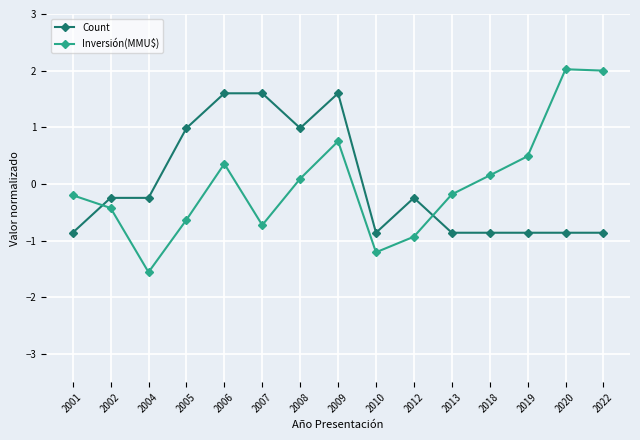

After their last crossing, which series has the higher values: Count or Inversión(MMU$)?

Inversión(MMU$)